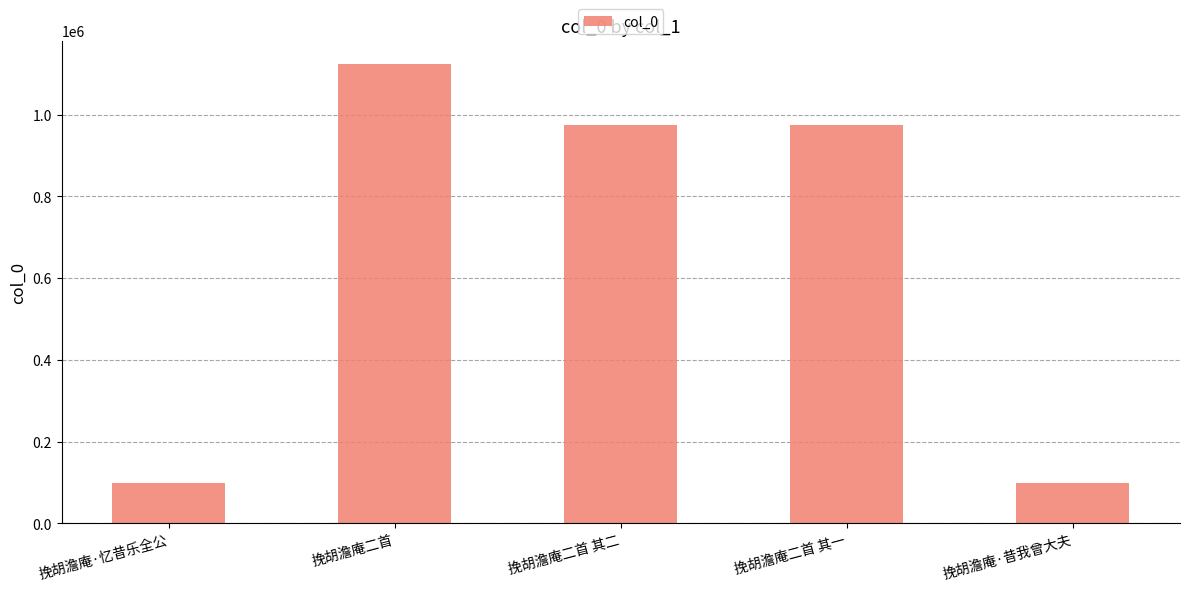

What is the label of the 3rd bar from the left?

挽胡澹庵二首 其二